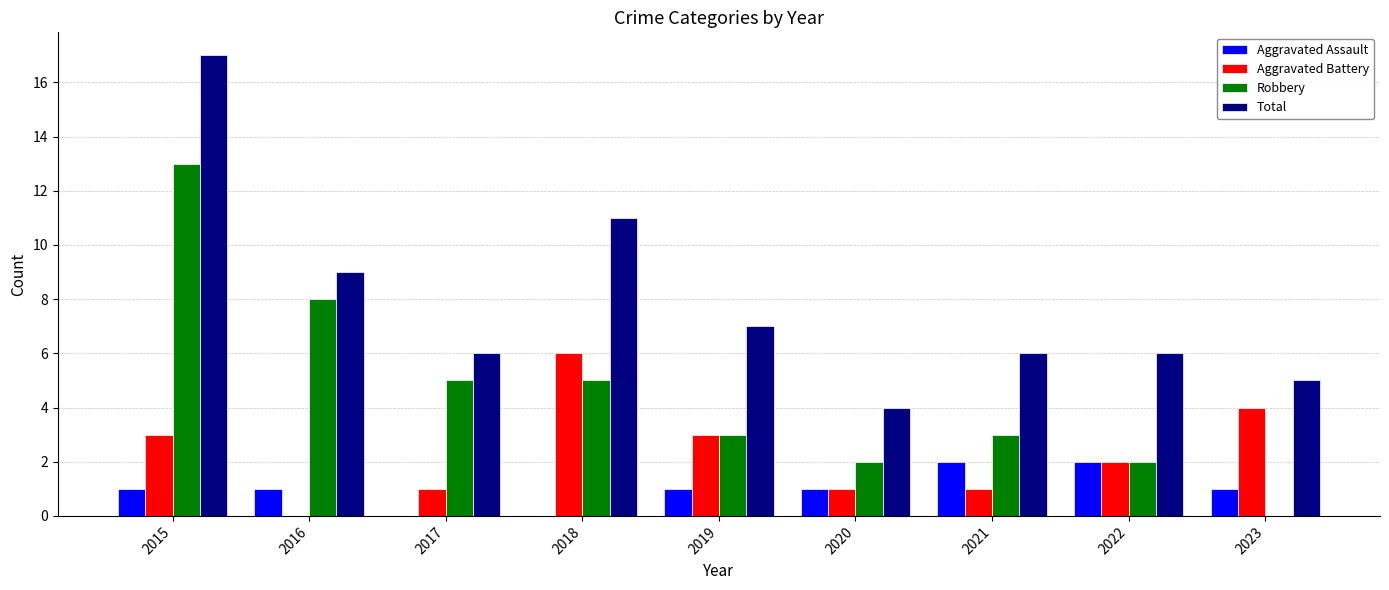

What is the maximum value shown in the chart?

17